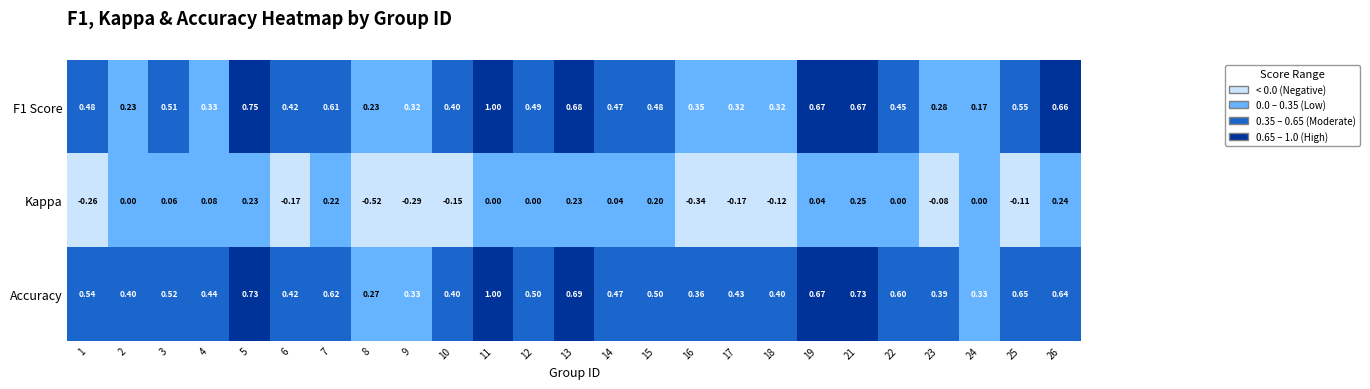

Which series has the largest total across all categories?

Accuracy